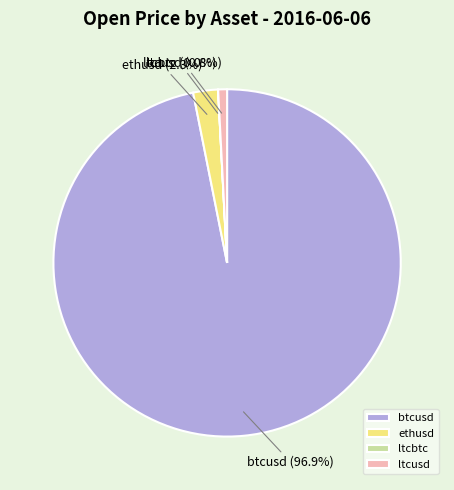

To the nearest percent, what percentage of the pie is ltcusd?

1%